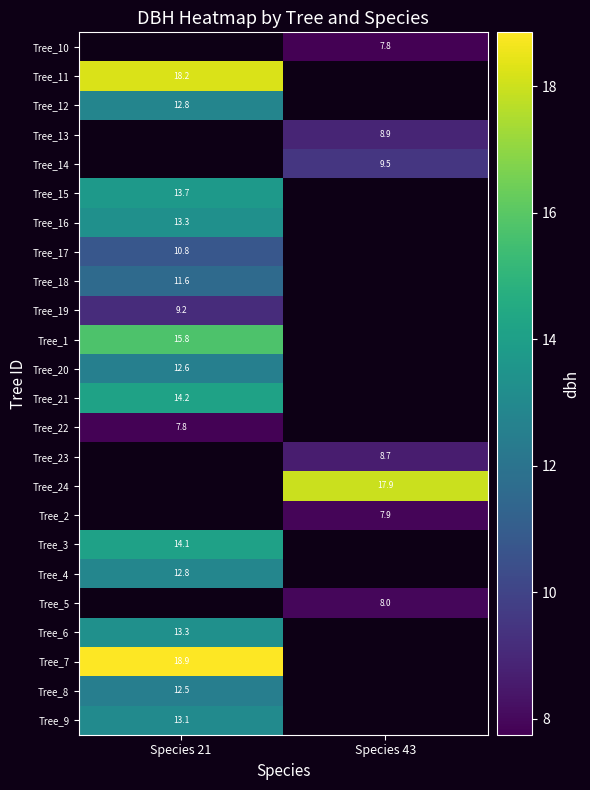

What is the maximum value shown in the chart?

18.9